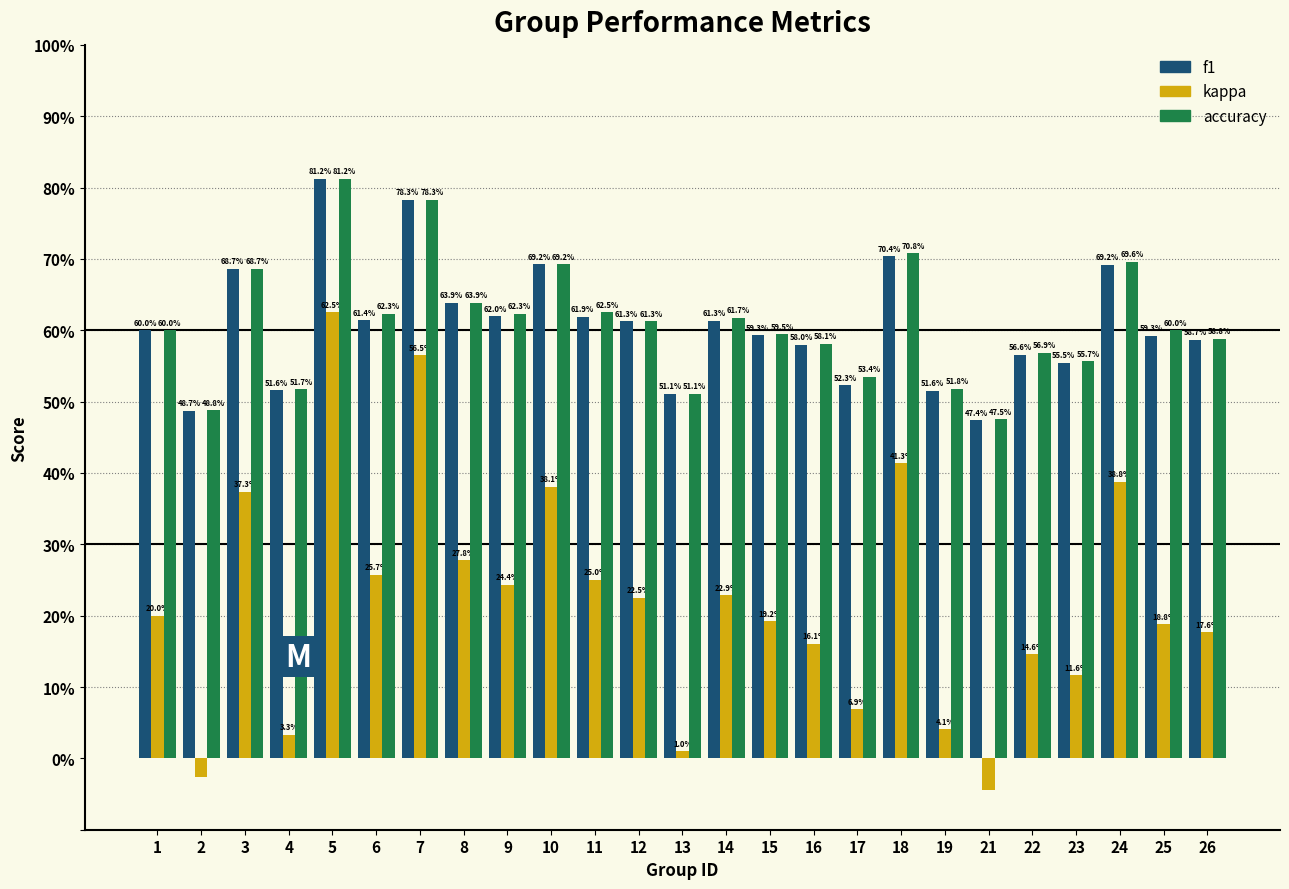

What are all the series names shown in the legend?

f1, kappa, accuracy